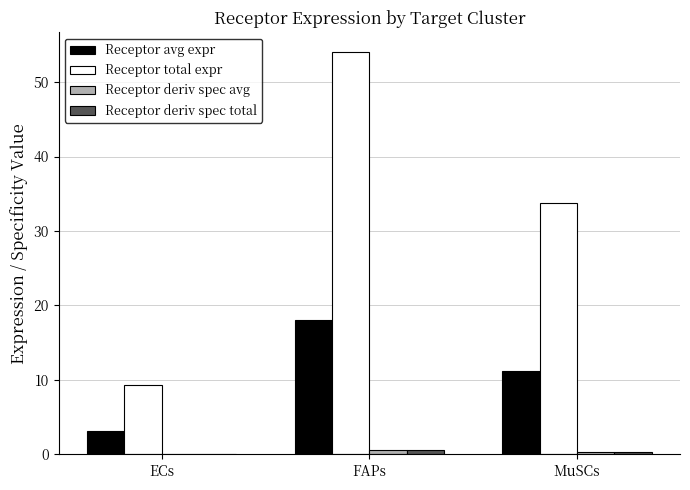

The Receptor avg expr series shows 5.5 at ECs. True or false?

False